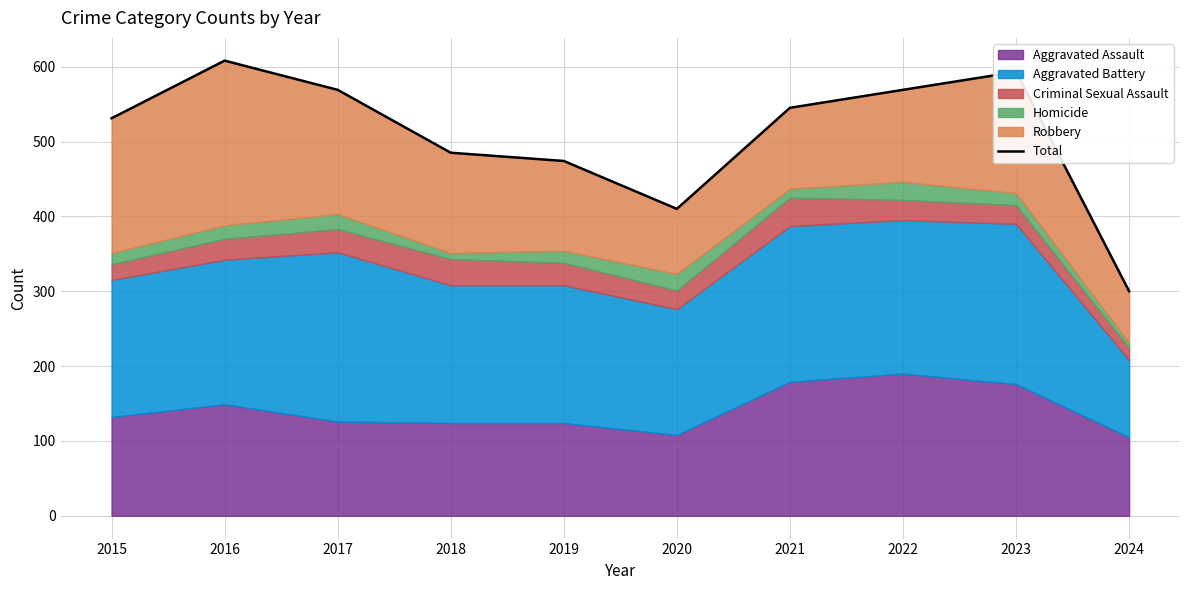

Where is the first local minimum?

2020